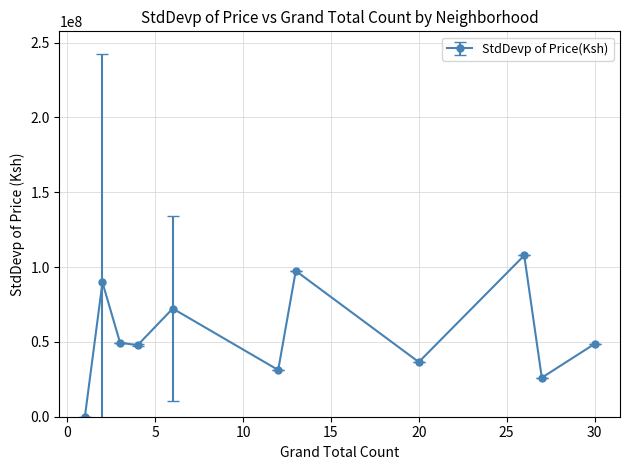

What is the greatest value displayed?

107801268.4